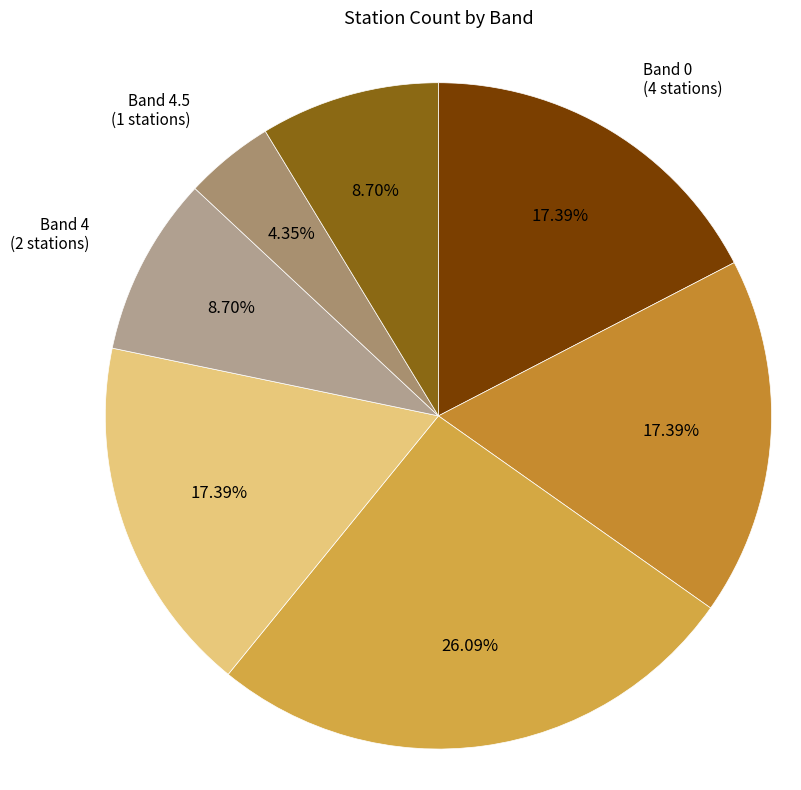

Rank the categories by value from lowest to highest.

Band 4.5, Band 4, Band 5, Band 0, Band 1, Band 3, Band 2